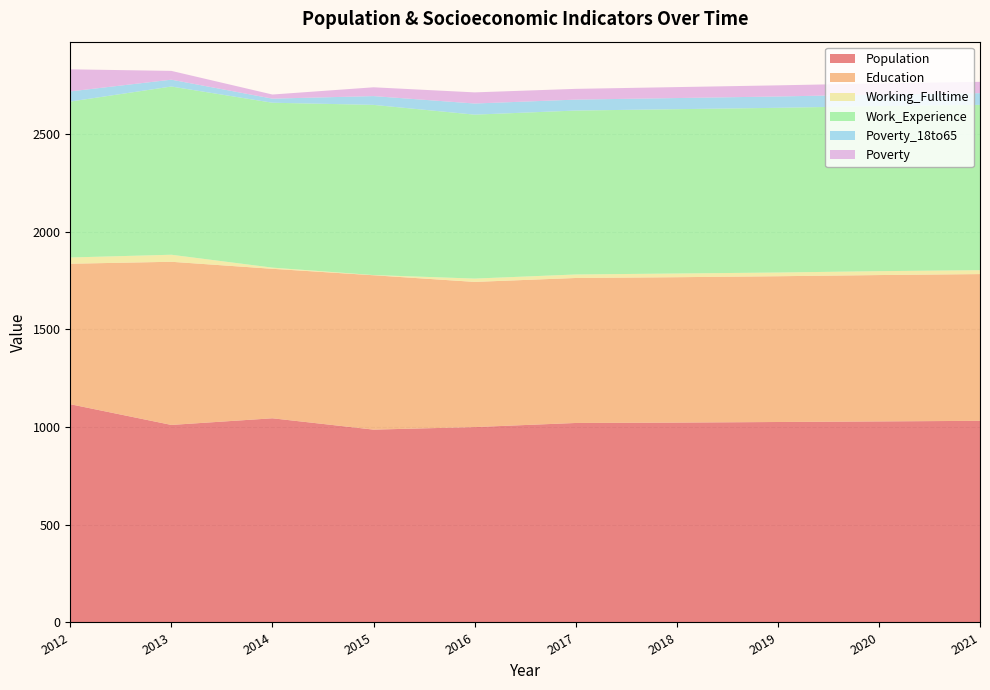

Reading left to right, what are all the values shown in this chart?

Population: 1117	1011	1045	987	1000	1021	1023	1026	1029	1032
Education: 719	835	765	790	743	742	744	746	749	751
Working_Fulltime: 32	36	6	1	17	18	19	19	20	20
Work_Experience: 798	861	844	871	839	839	841	843	845	846
Poverty_18to65: 52	35	21	45	57	56	57	58	59	60
Poverty: 113	45	21	45	57	55	56	57	57	58